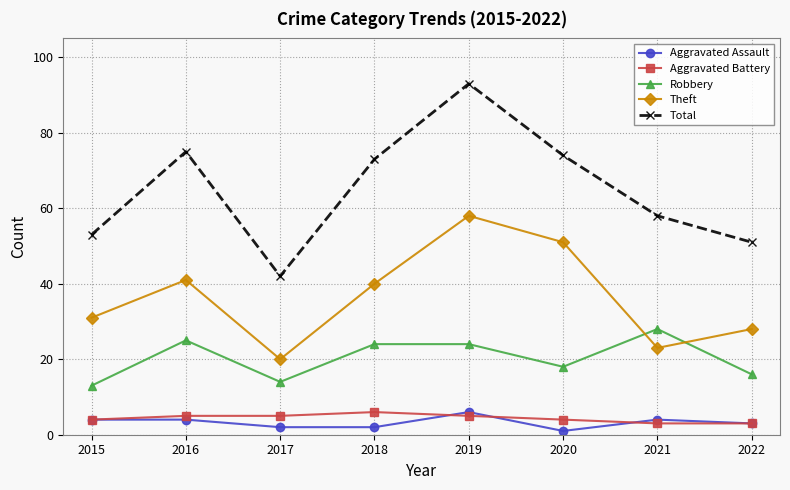

True or false: Total and Robbery cross at least once.

False